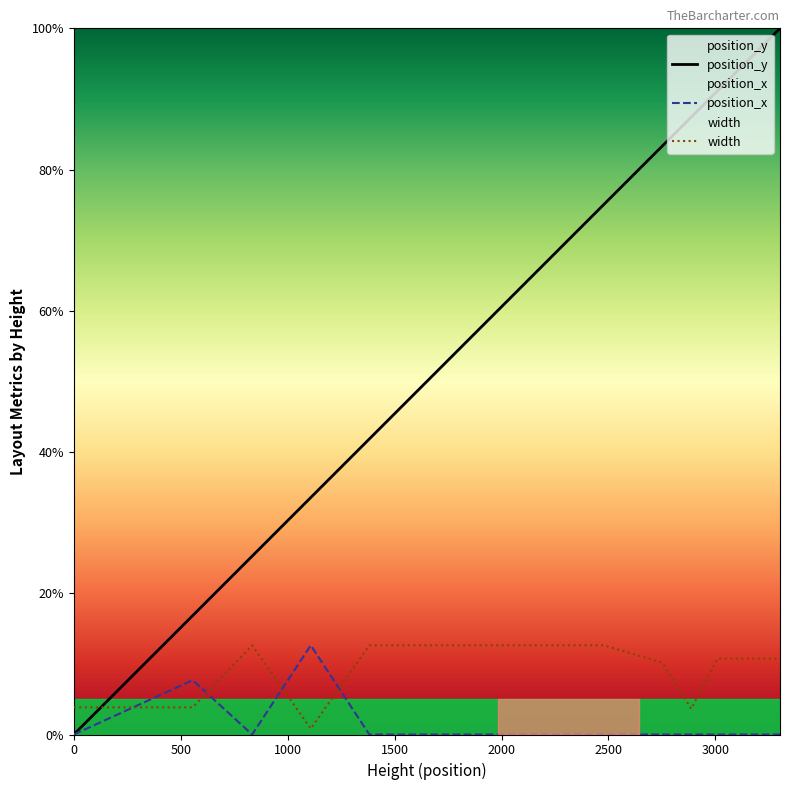

Reading left to right, what are all the values shown in this chart?

position_y: 0.0	8.4	16.8	25.3	33.6	41.9	50.2	58.4	66.7	75.0	83.3	87.4	91.2	93.4	95.6	97.8	100.0
position_x: 0.0	3.8	7.7	0.0	12.6	0.0	0.0	0.0	0.0	0.0	0.0	0.0	0.0	0.0	0.0	0.0	0.0
width: 3.8	3.8	3.8	12.6	0.8	12.6	12.6	12.6	12.6	12.6	10.2	3.6	10.8	10.8	10.8	10.8	10.8